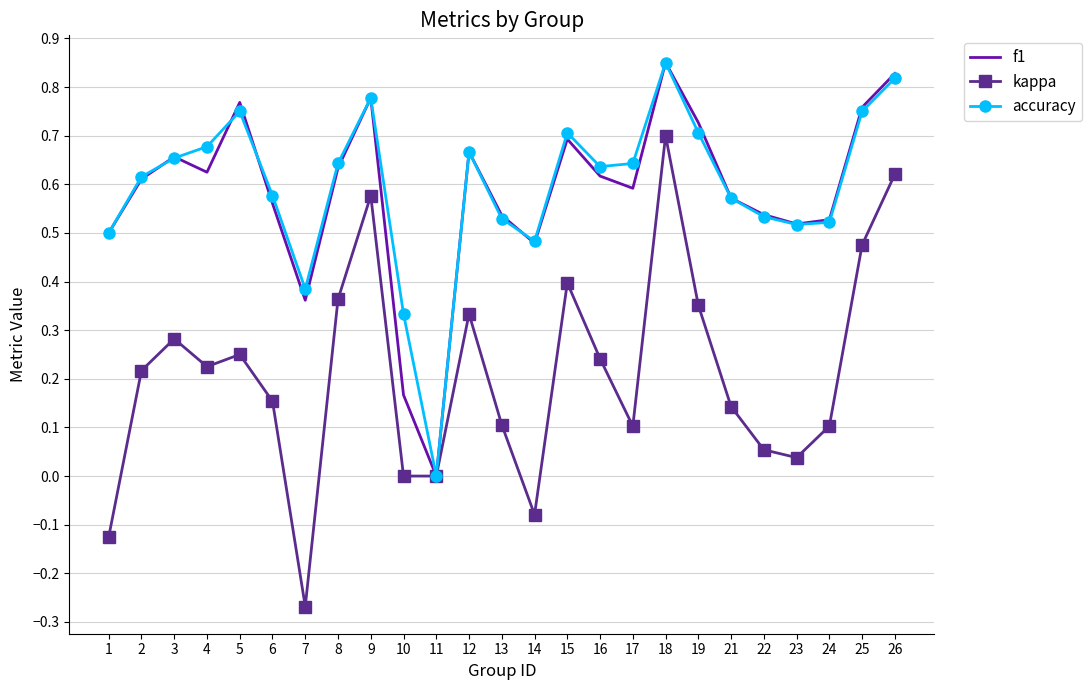

At which label does f1 reach its minimum?

11